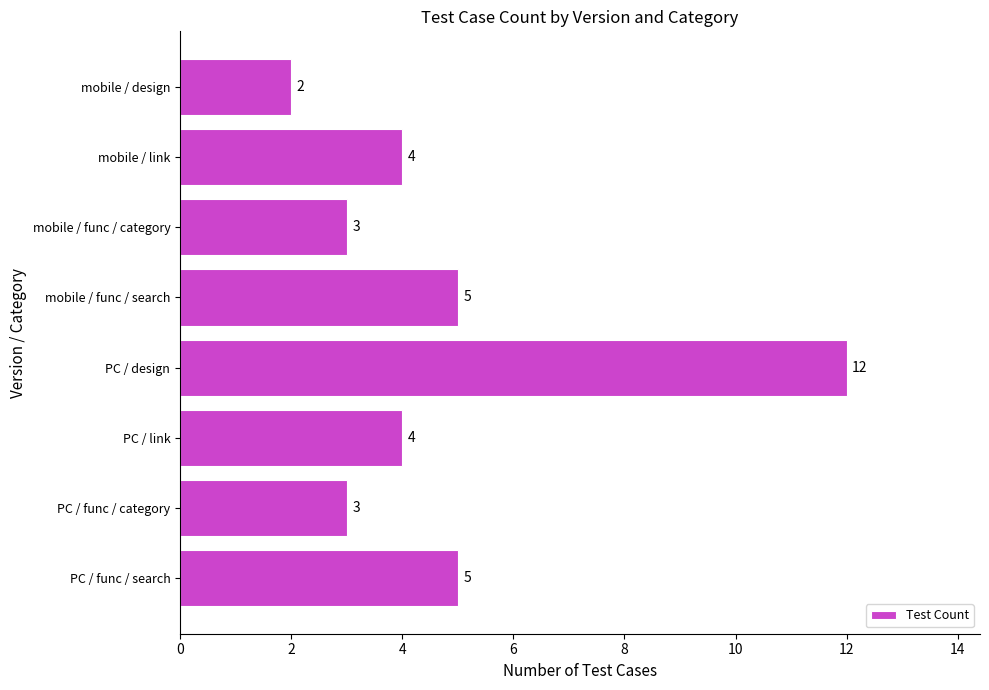

What is the sum of all values?

38